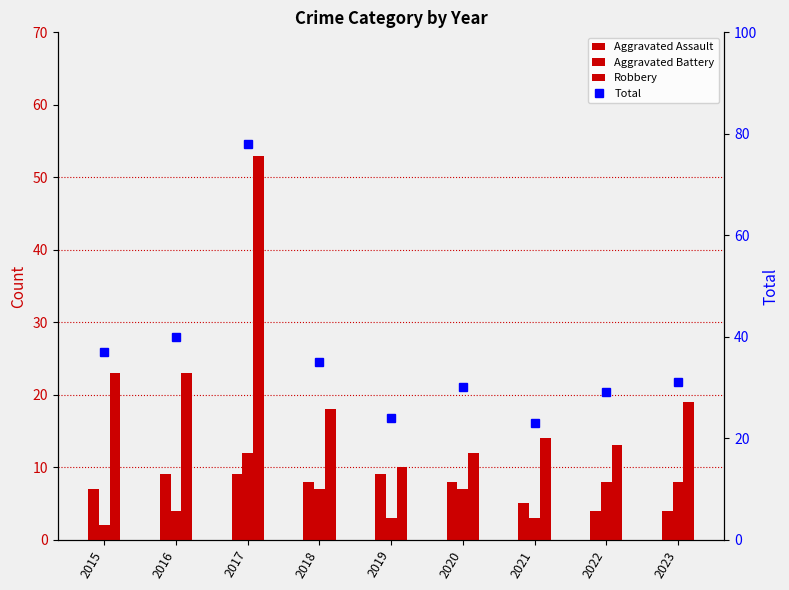

At which label does Total reach its peak?

2017